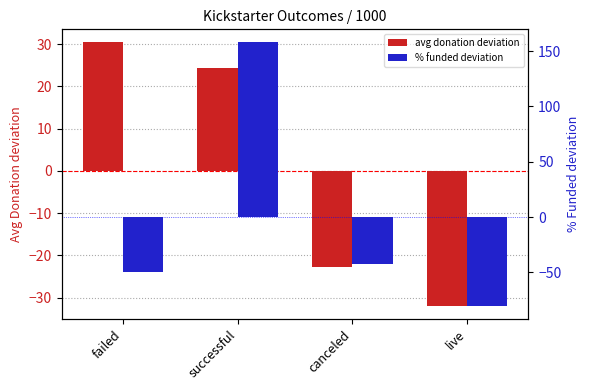

Where does the avg donation (centered) series first go above 24?

failed